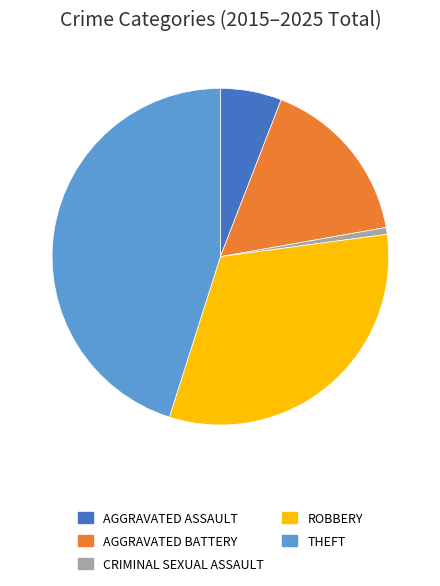

How many slices are in this pie chart?

5